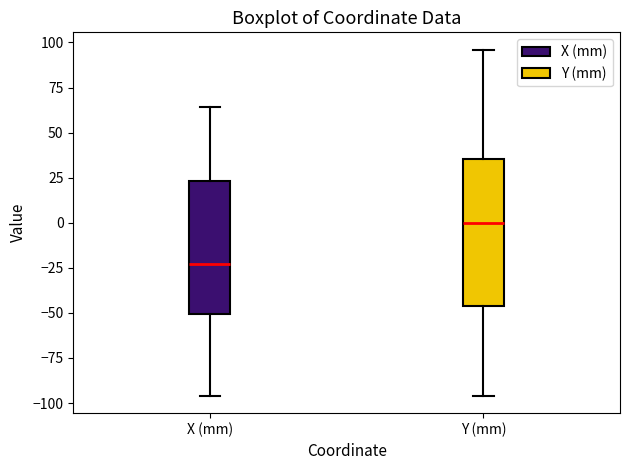

Reading left to right, transcribe this box plot: for each box, give where its median line is, the range the box spans, and where its two whiskers end, as read against the y-axis. The values are not printed on the chart, so give them approximately, as read against the axis.

X (mm): median -25, box -50 to 25, whiskers -95 to 65
Y (mm): median 0, box -45 to 35, whiskers -95 to 95